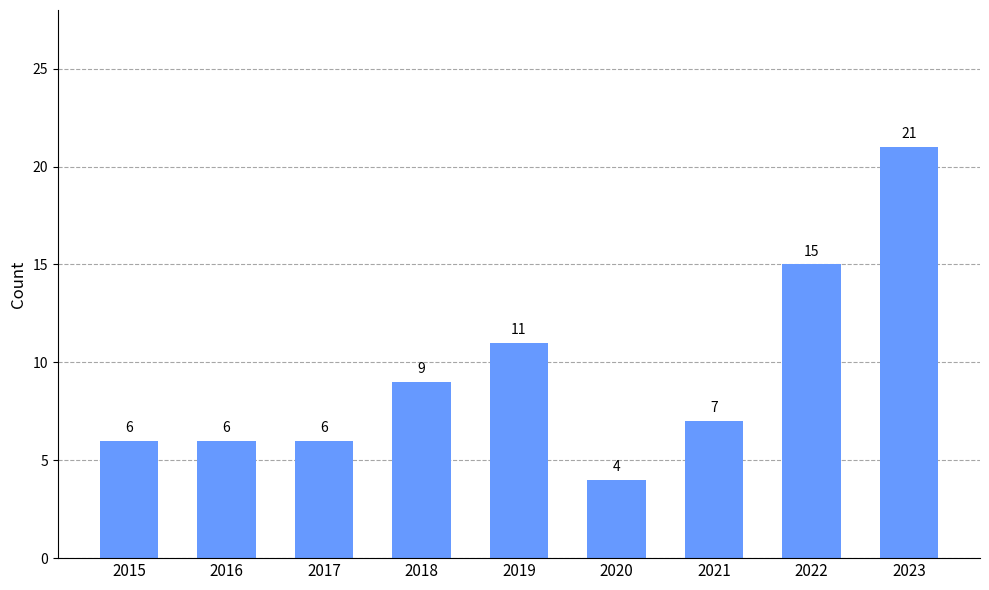

What is the sum of all values?

85